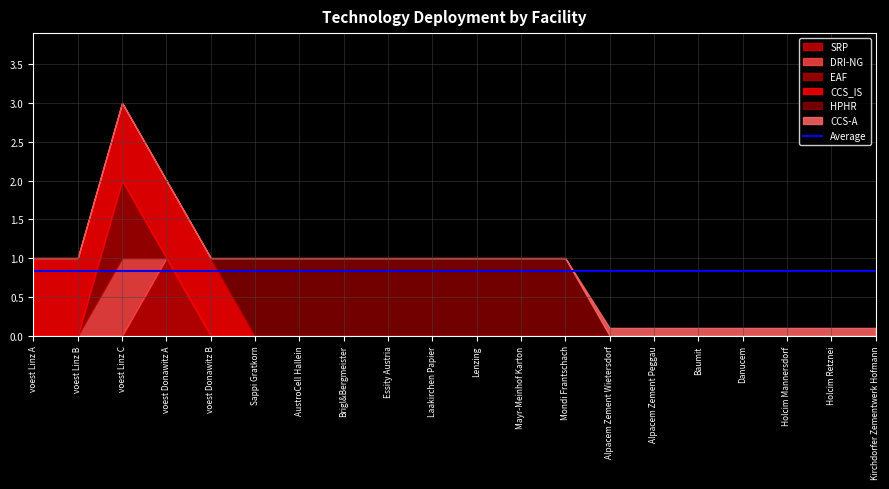

How many distinct data groups are displayed?

6